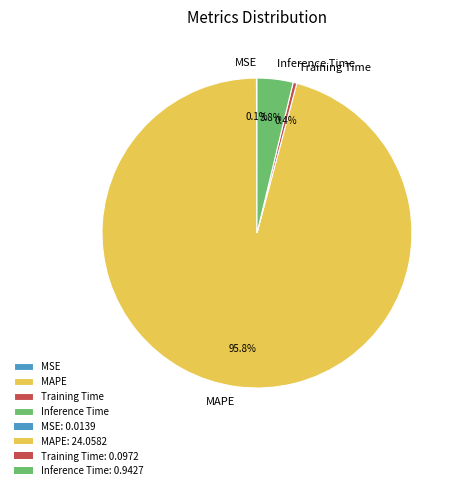

Do Inference Time and MAPE together represent more than half of the pie?

Yes